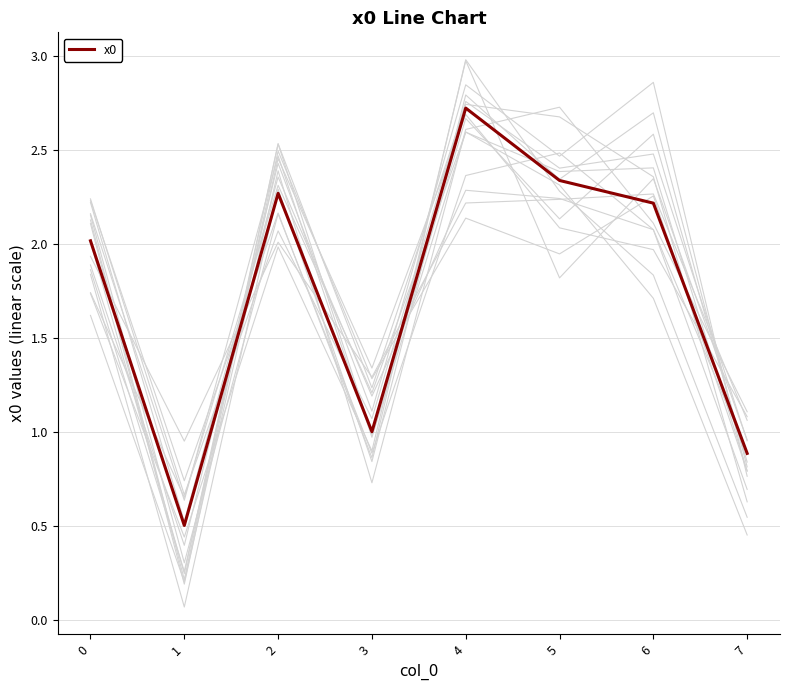

Reading left to right, extract all data points from this chart.

0=2.0	1=0.5	2=2.3	3=1.0	4=2.7	5=2.3	6=2.2	7=0.9